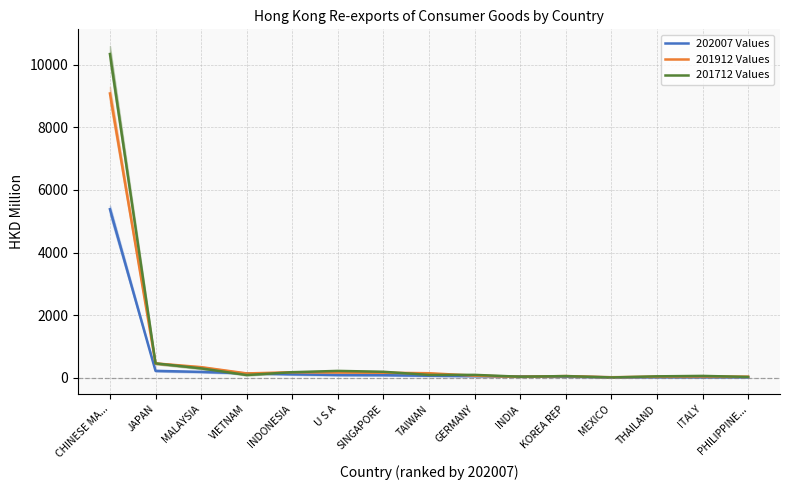

Rank the categories by 201712 Values value from lowest to highest.

MEXICO, PHILIPPINE..., INDIA, THAILAND, KOREA REP, ITALY, VIETNAM, TAIWAN, GERMANY, INDONESIA, SINGAPORE, U S A, MALAYSIA, JAPAN, CHINESE MA...